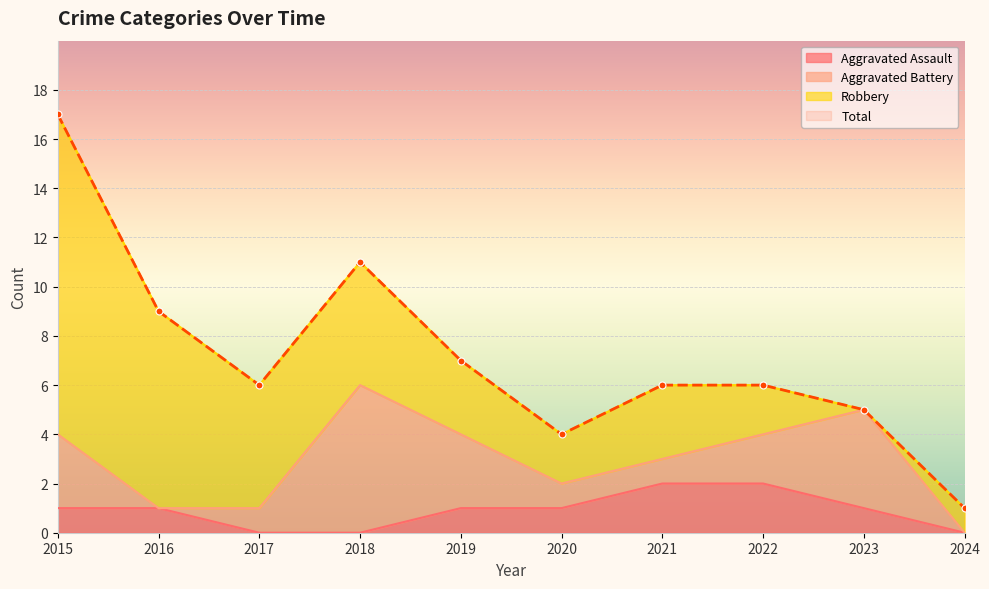

At which category is the sum across all series the highest?

2015